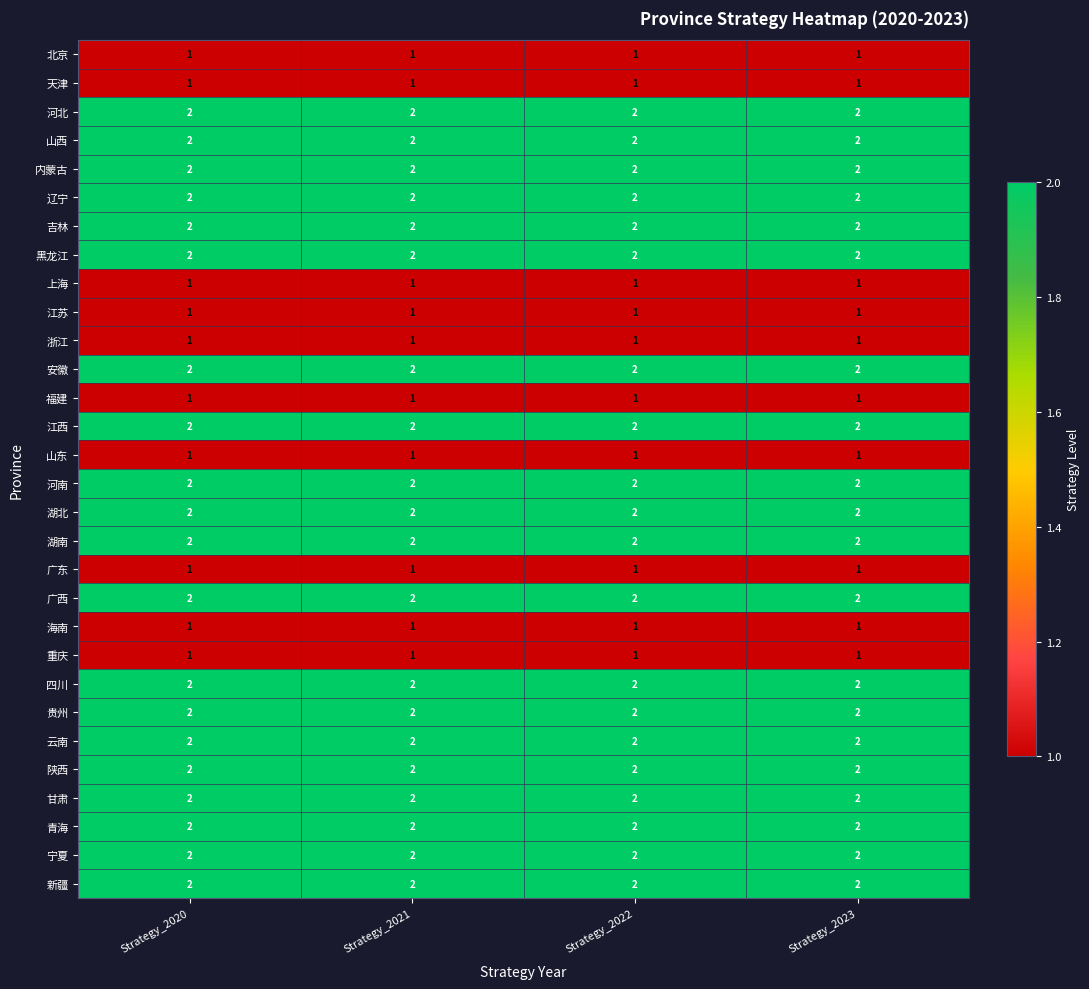

The 黑龙江 series shows 3 at Strategy_2022. True or false?

False